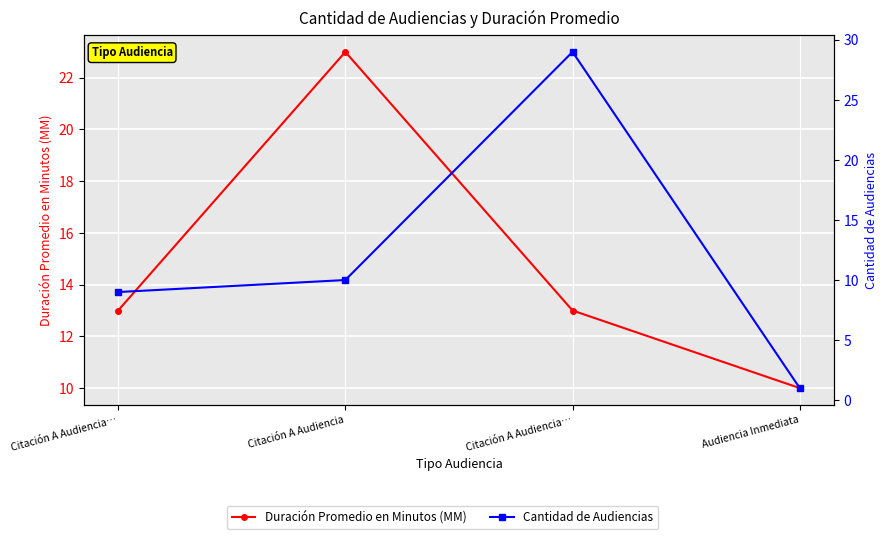

What is the average value of the Cantidad de Audiencias series?

12